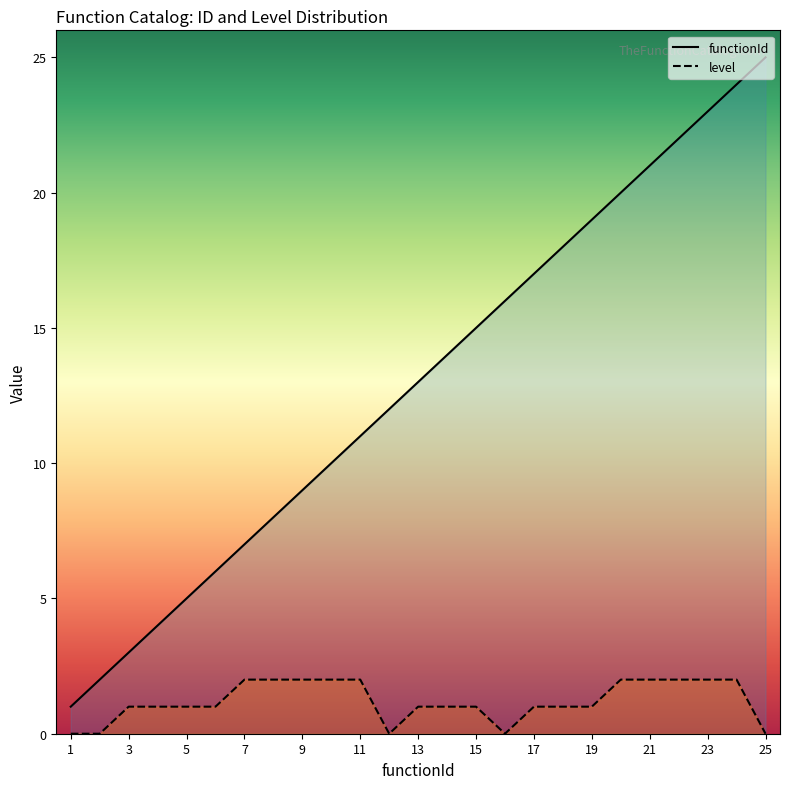

What is the value of the level point at the 13th from the left?

1